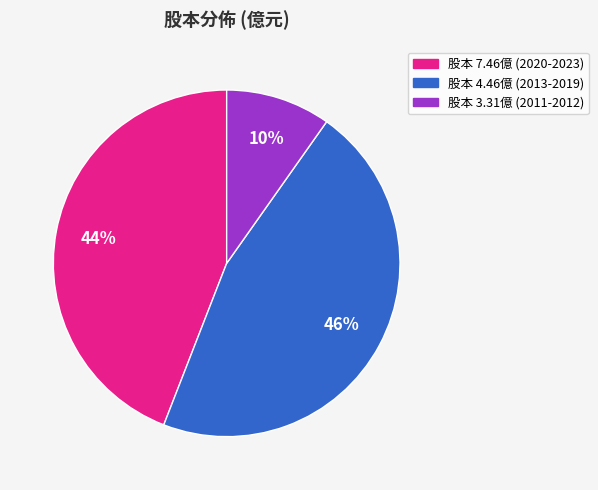

Is there any slice that represents more than half of the pie?

No